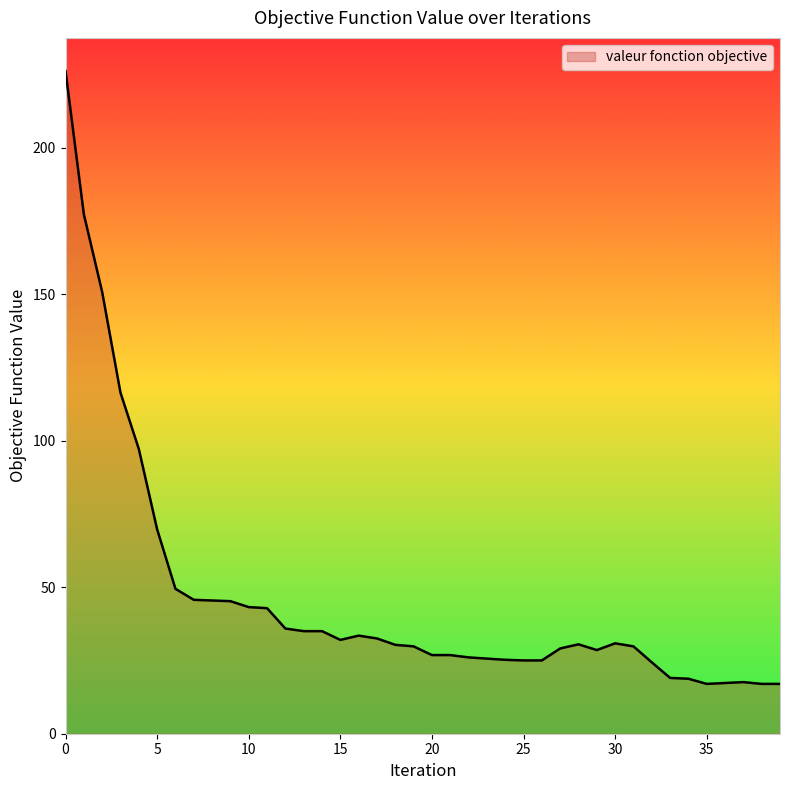

What is the greatest value displayed?

226.2